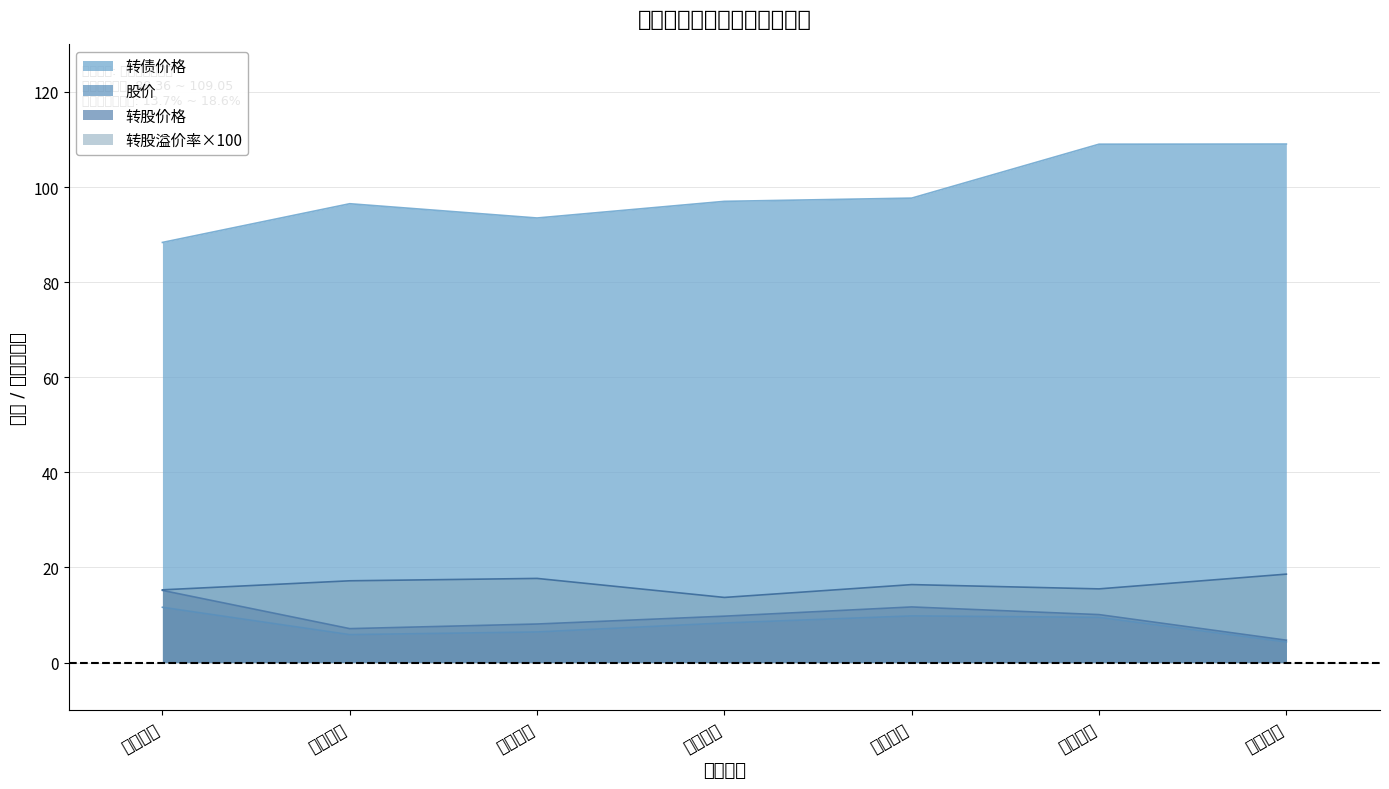

Is the value of 转债价格 at 杭电转债 greater than the value of 股价 at 鼎胜转债?

Yes